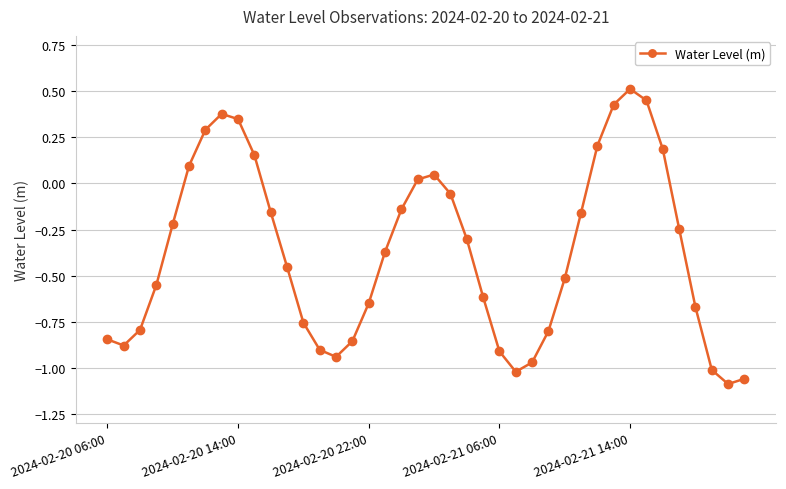

What is the sum of all values?

-14.8